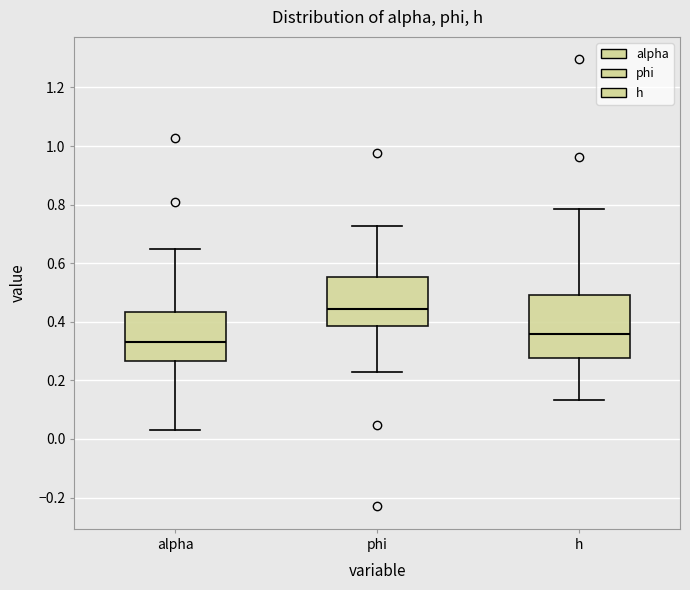

Reading left to right, read every box against the y-axis: the position of its median line, the range the box covers, and the ends of its whiskers. The values are not printed on the chart, so give them approximately, as read against the axis.

alpha: median 0.34, box 0.26 to 0.44, whiskers 0.02 to 0.64
phi: median 0.44, box 0.38 to 0.56, whiskers 0.22 to 0.72
h: median 0.36, box 0.28 to 0.50, whiskers 0.14 to 0.78